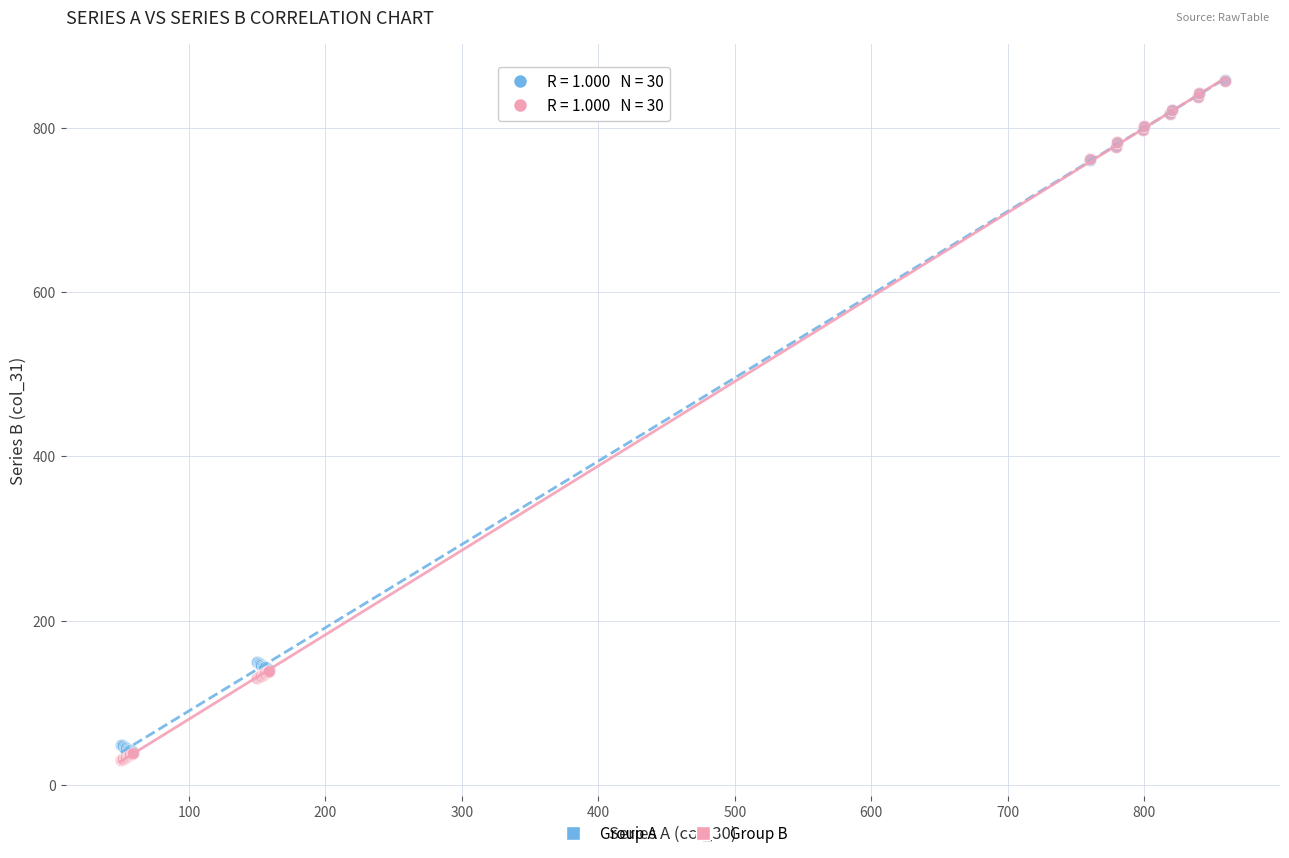

What are all the series names shown in the legend?

Group A, Group B